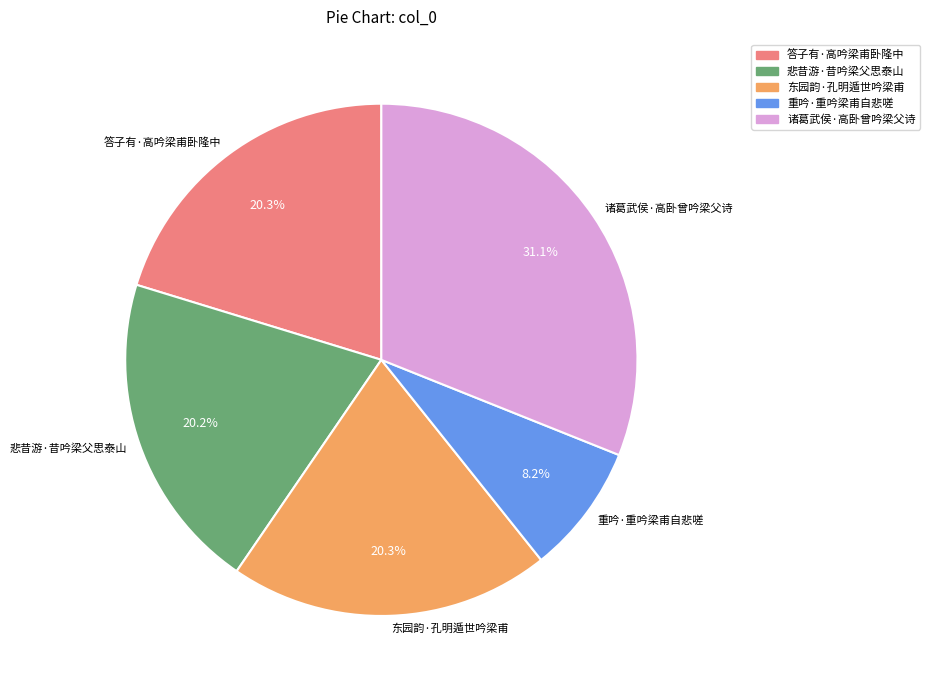

True or false: 东园韵·孔明遁世吟梁甫 accounts for 20% of the total.

True